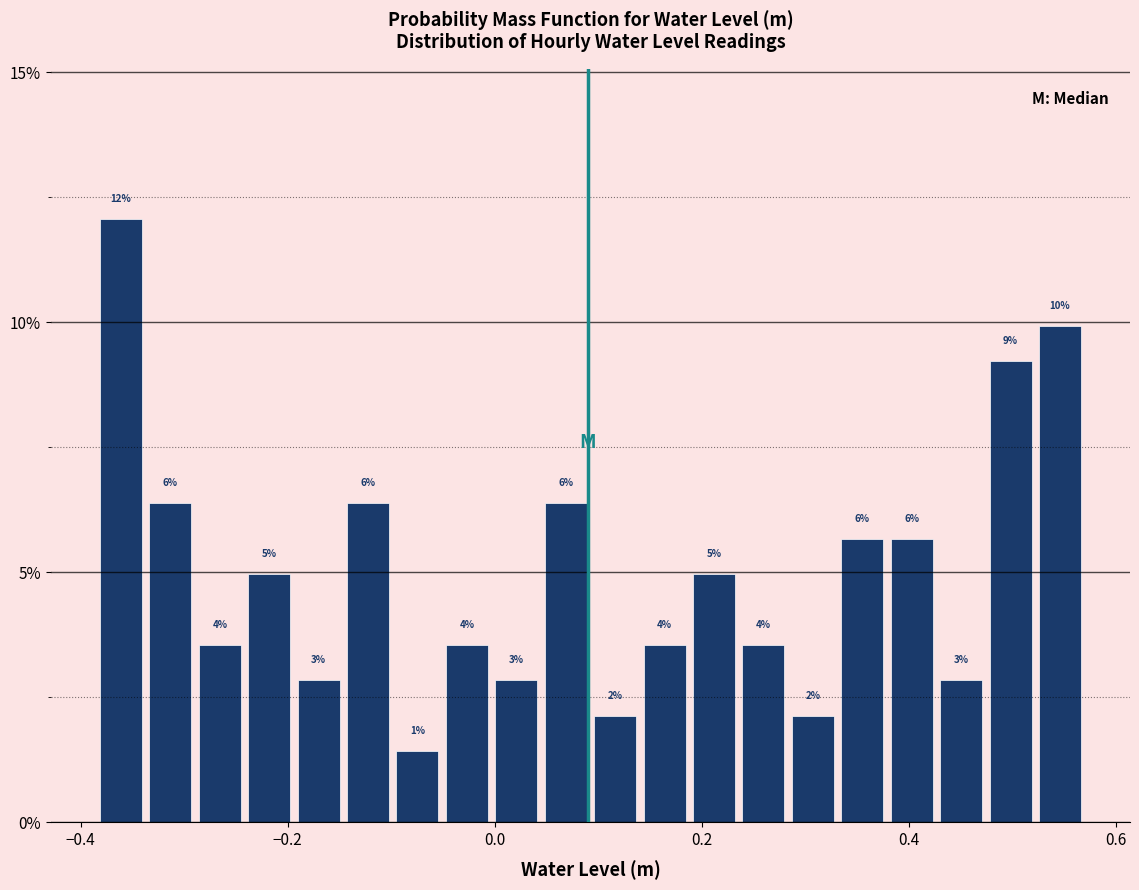

Around what value on the x-axis is the tallest bar? Give the approximate position of its centre, as read against the axis.

-0.36